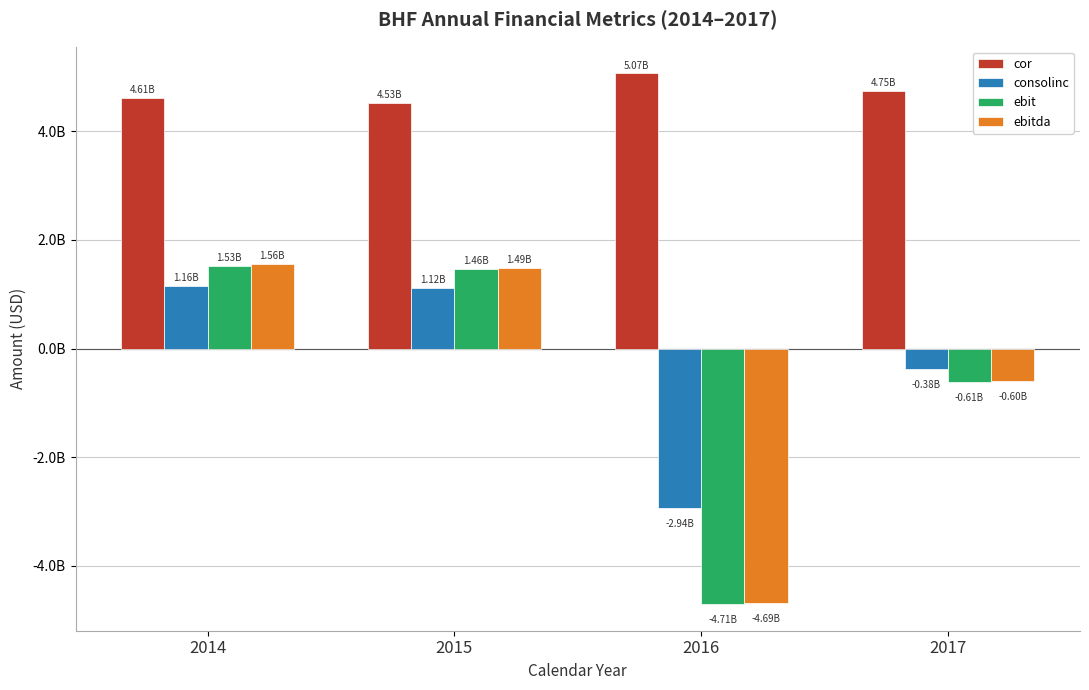

Does the chart contain any negative values?

Yes